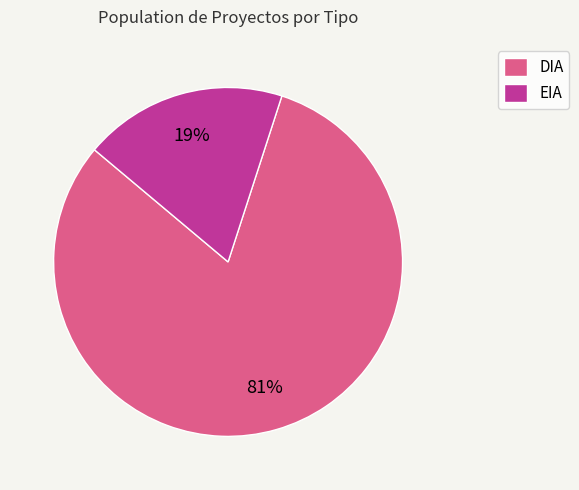

To the nearest percent, what portion does EIA represent?

19%